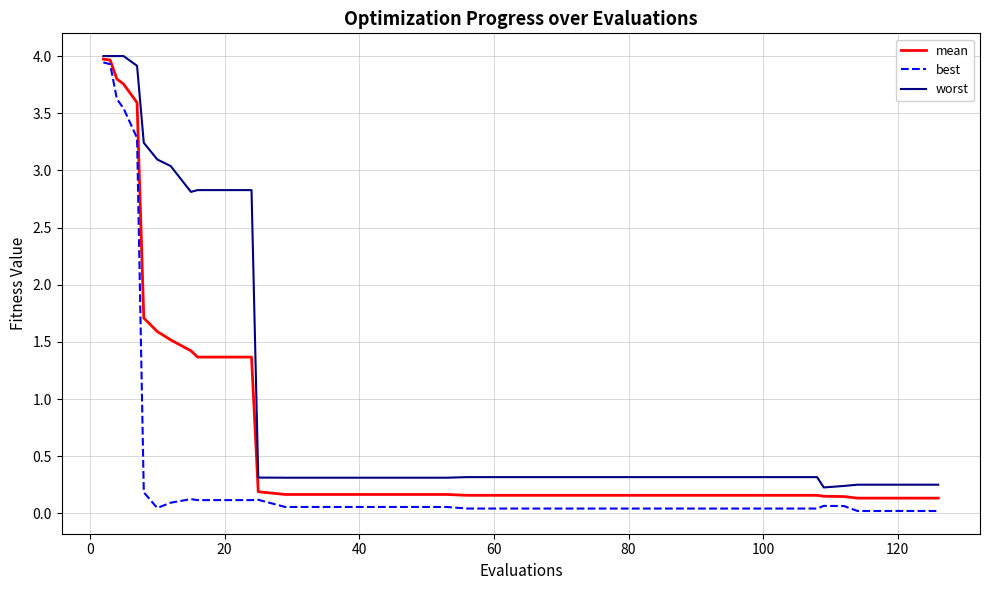

What is the maximum value shown in the chart?

4.0